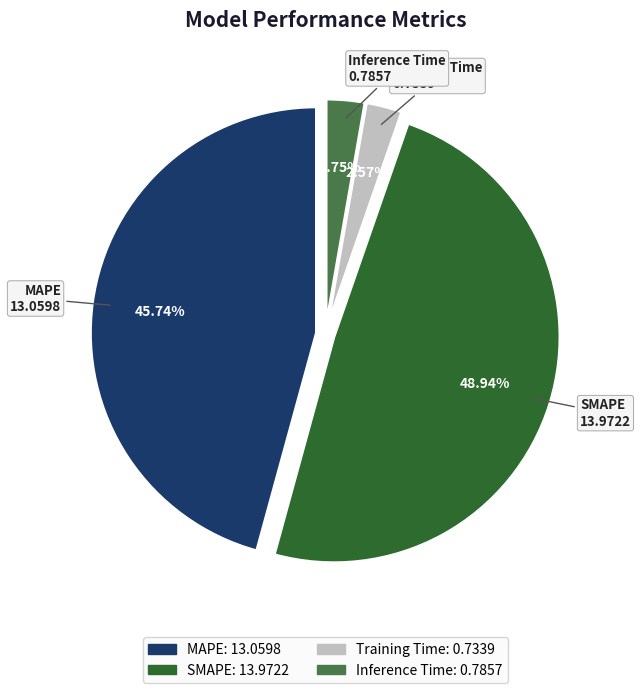

What is the total percentage of Inference Time and MAPE?

48.5%